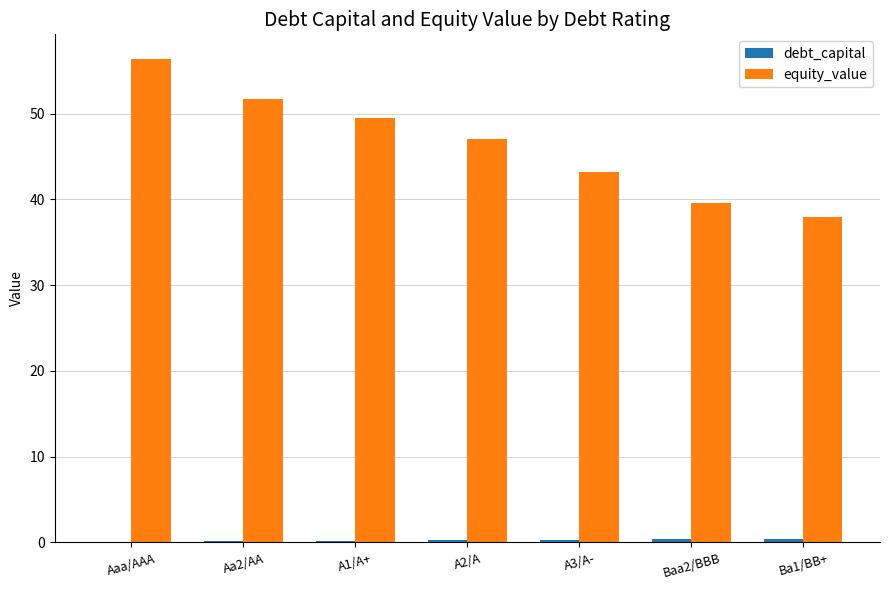

Which series has the largest total across all categories?

equity_value